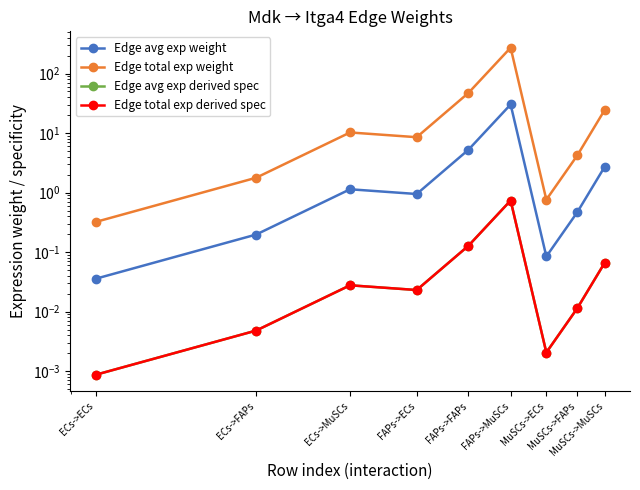

Which series has the largest total across all categories?

Edge total exp weight